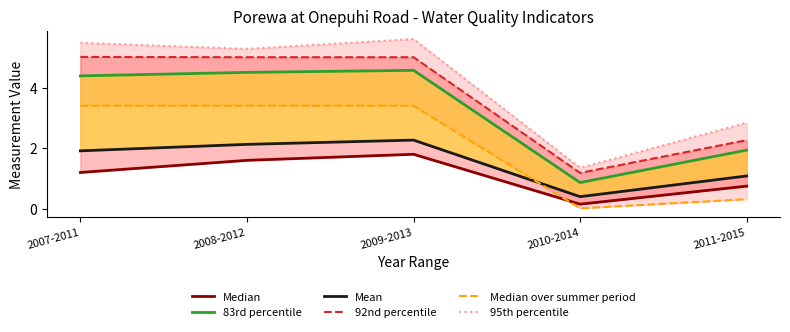

Where is the first local maximum for 95th percentile?

2009-2013